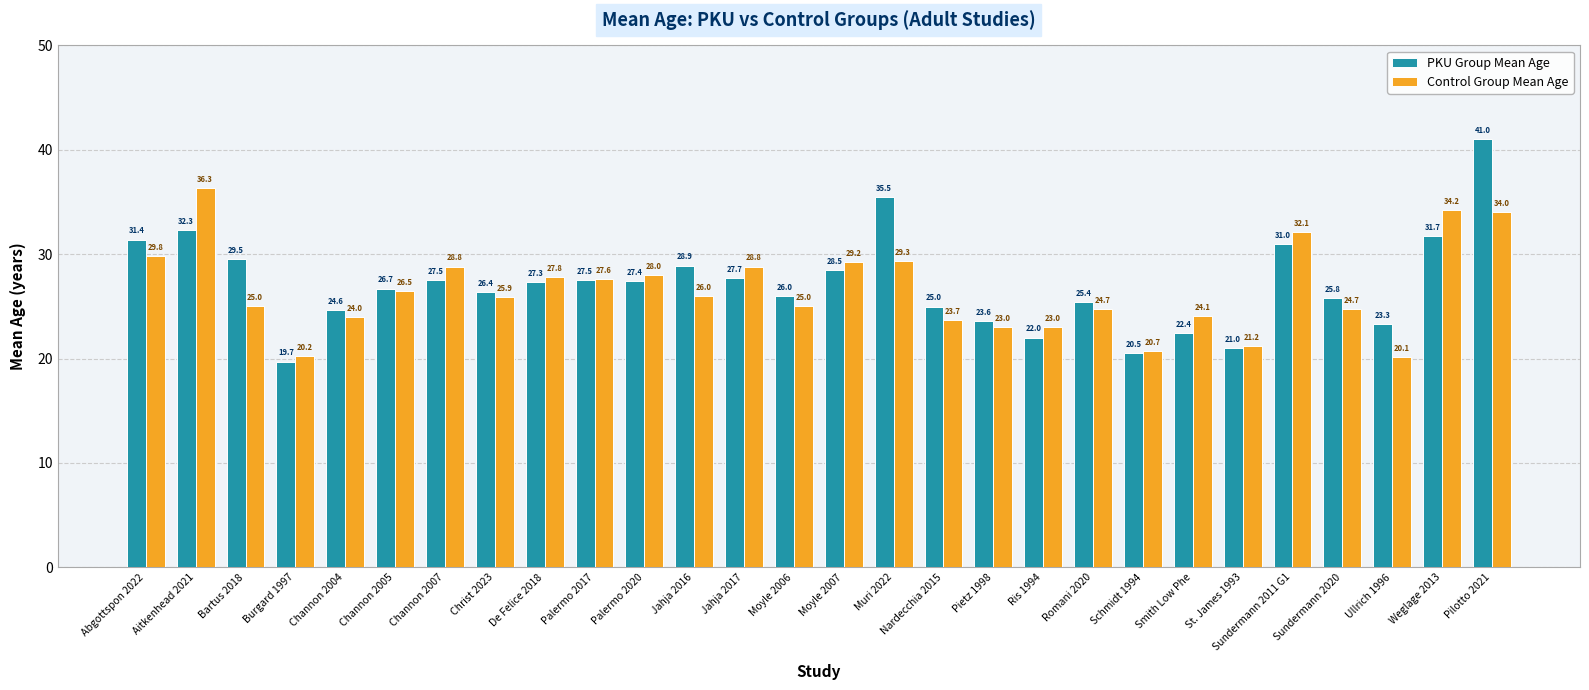

What is the total value across all series at Channon 2005?

53.2